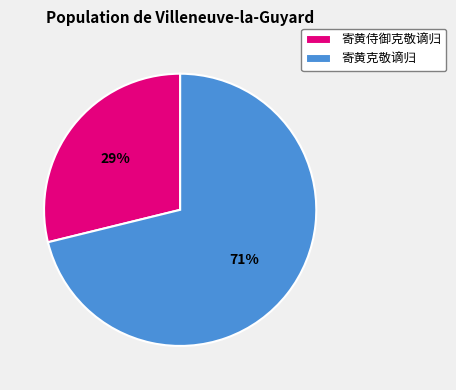

The 寄黄侍御克敬谪归 slice represents 29% of the pie. True or false?

True